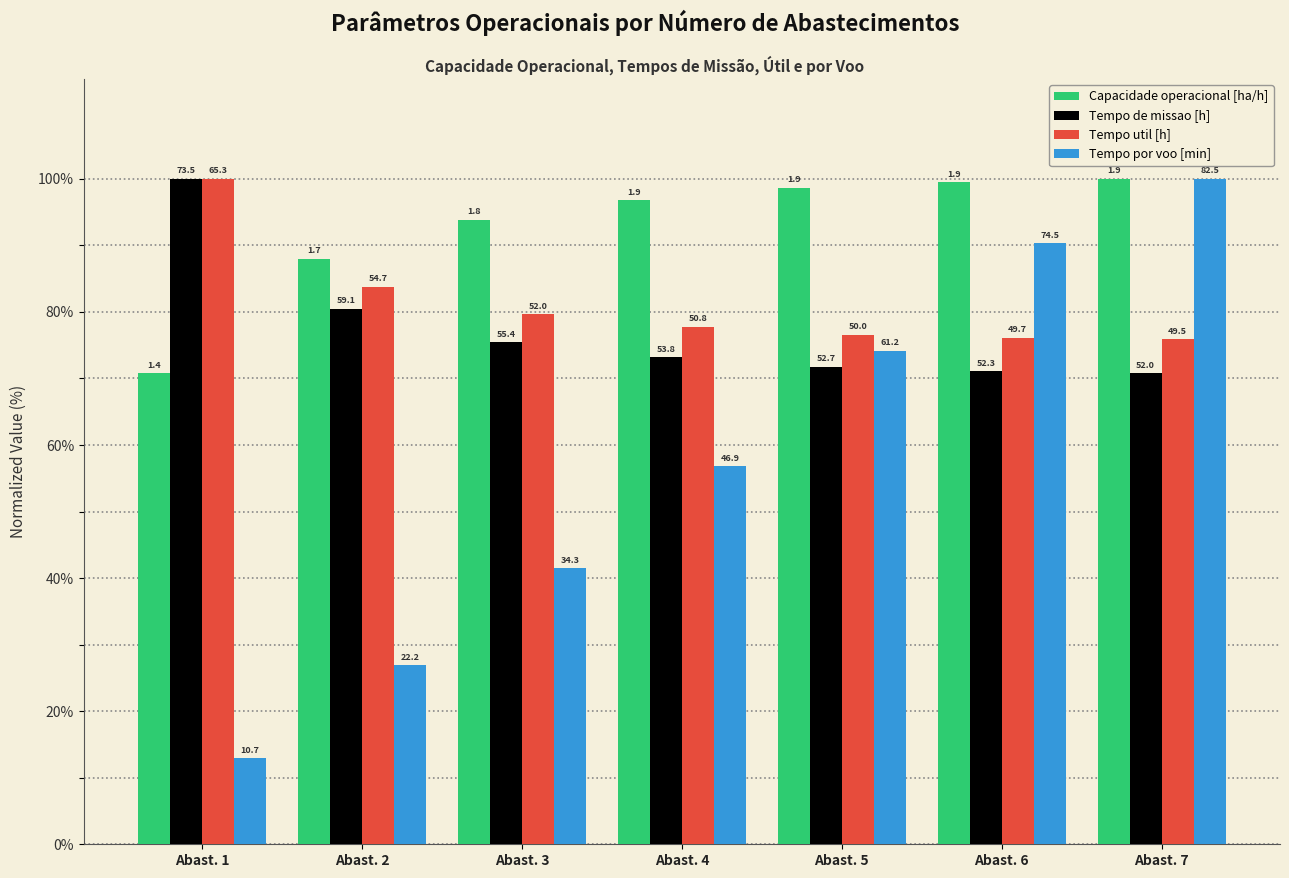

Is the value of Capacidade operacional [ha/h] at Abast. 2 greater than the value of Tempo util [h] at Abast. 1?

No